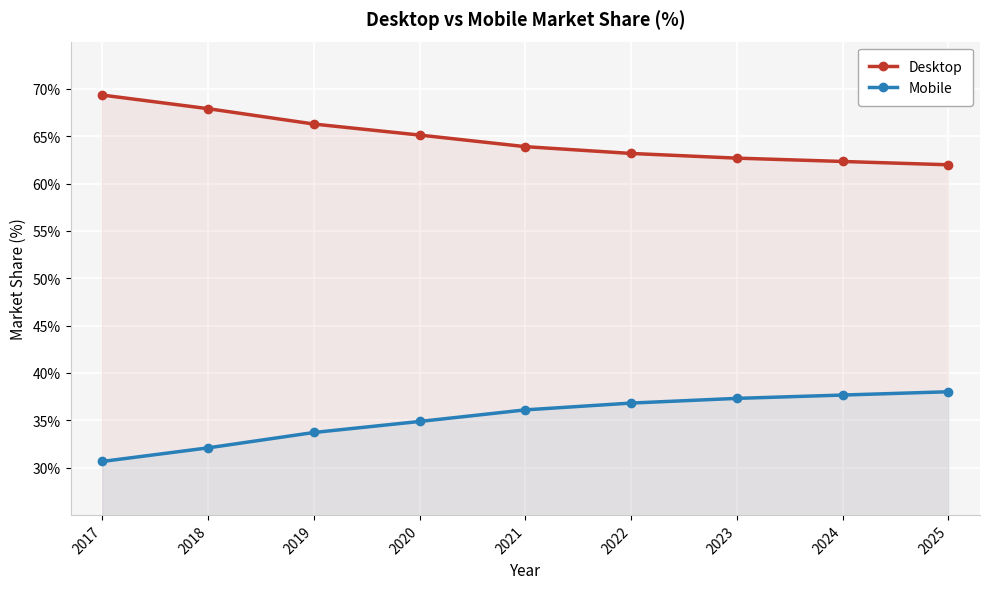

How many data points in Mobile are less than 36?

4